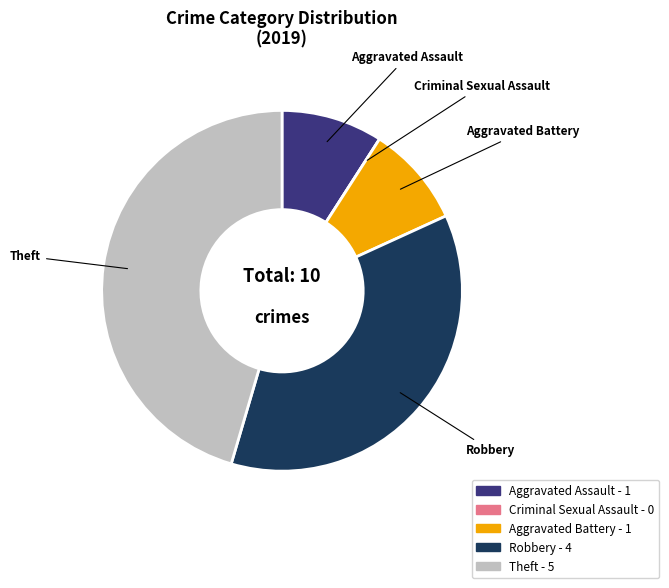

Between Aggravated Assault and Robbery, which is larger?

Robbery